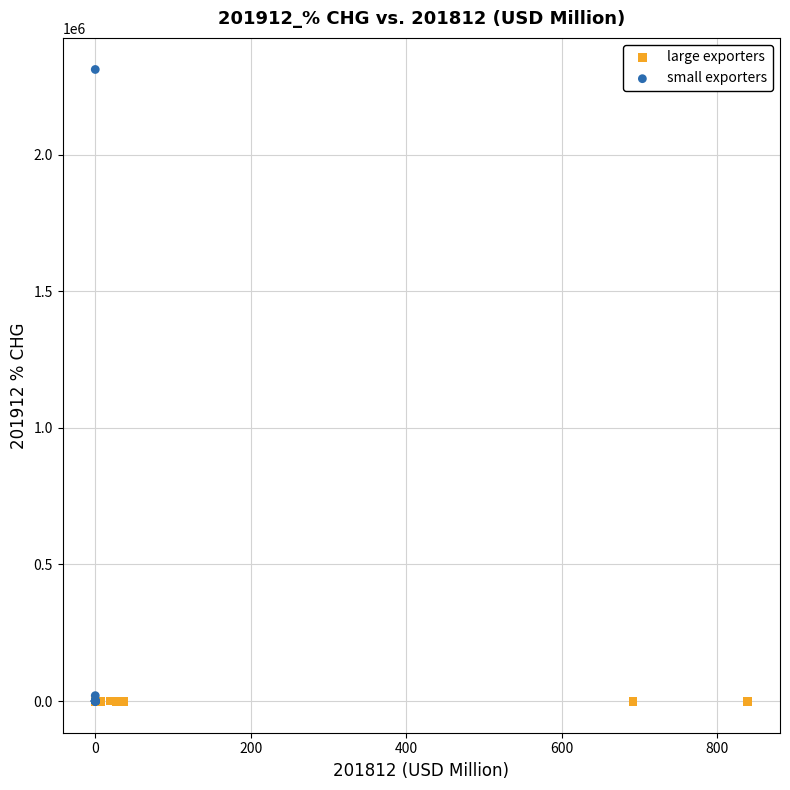

Which series reaches the maximum Y coordinate?

small exporters